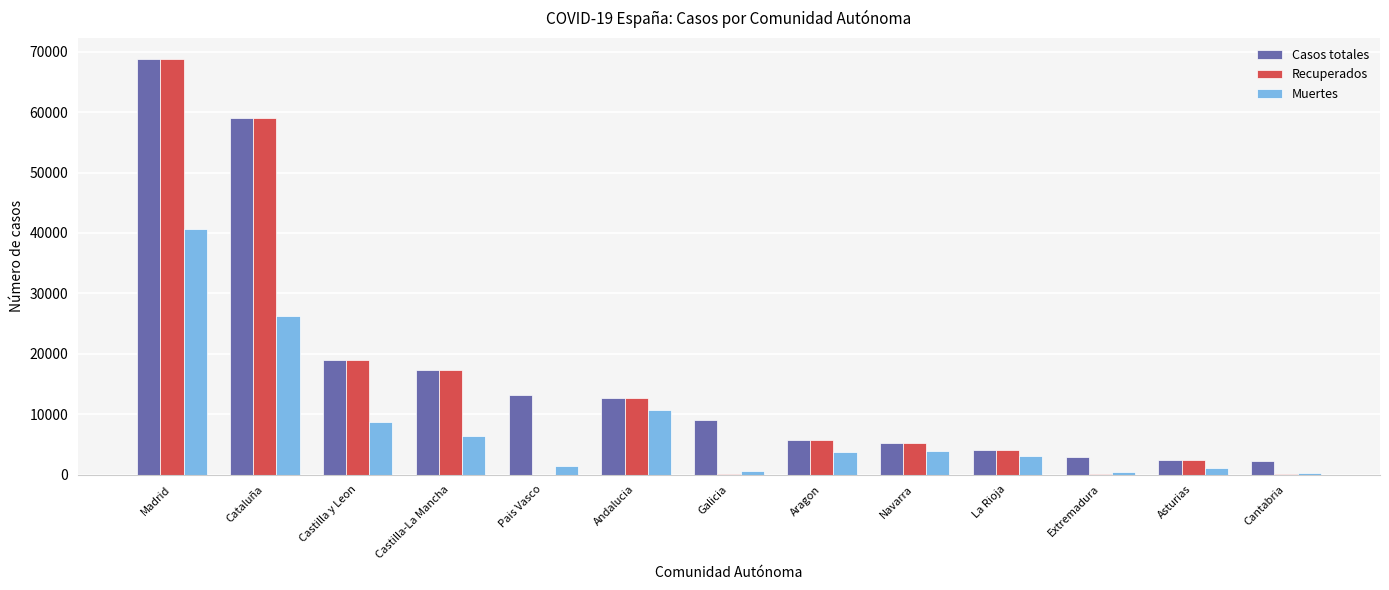

Are the bars grouped side by side (vs. stacked)?

Yes